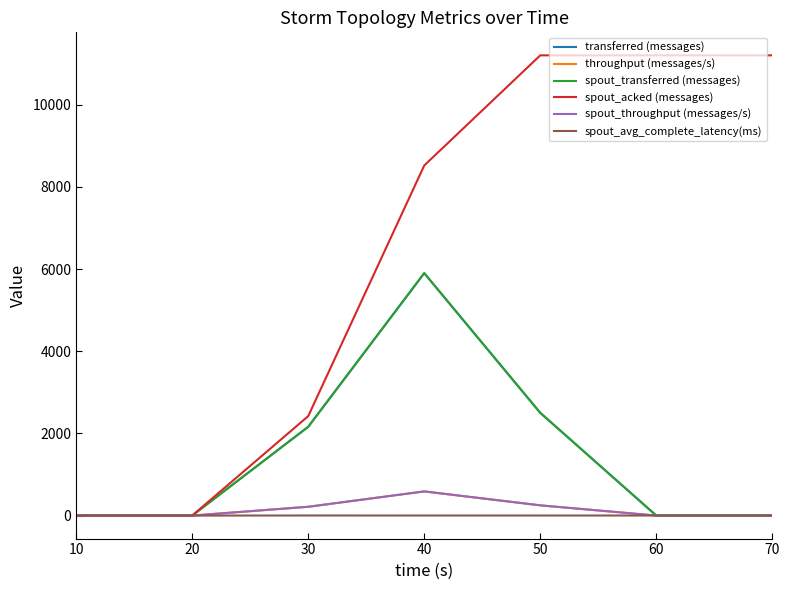

Is this an area chart (filled region under the line)?

No